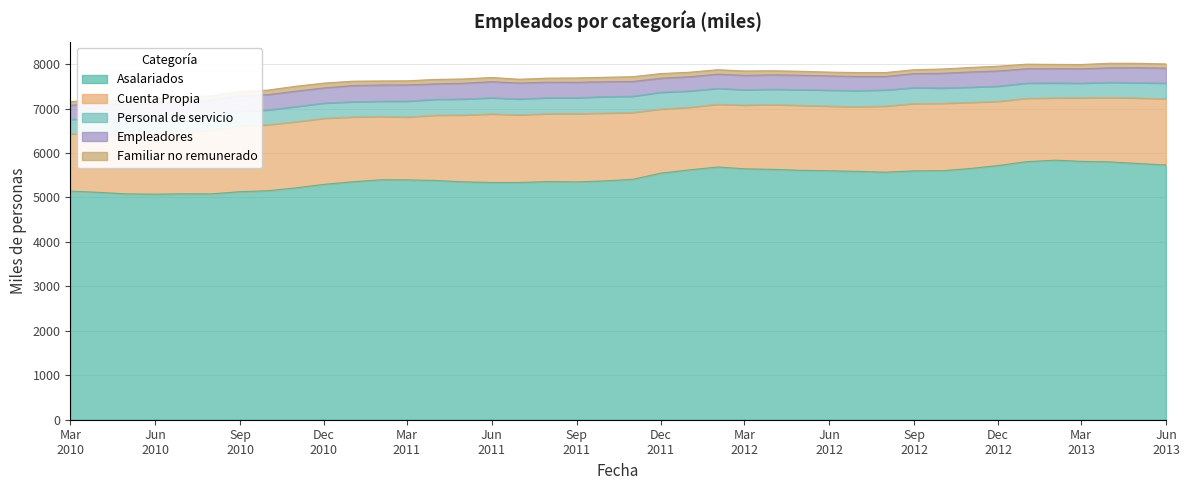

At which category does Personal de servicio reach its first local peak?

2010-04